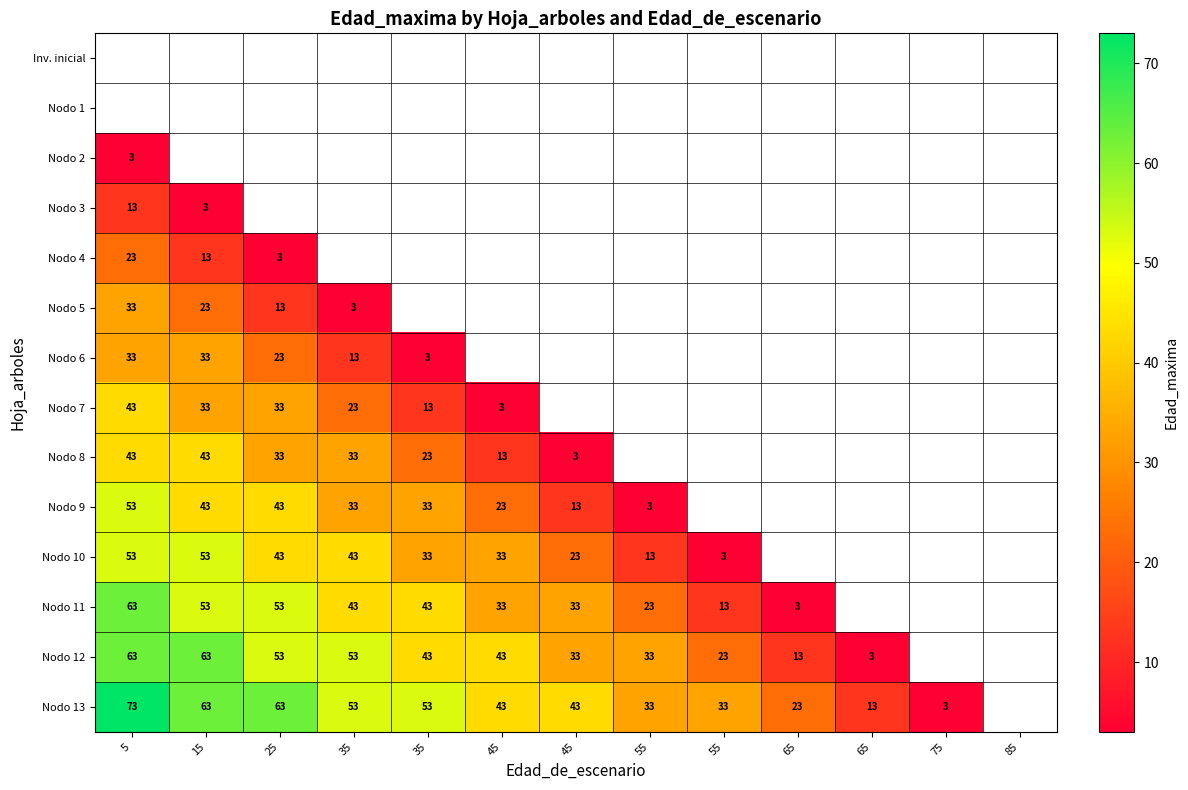

The Nodo 6 series shows 48.0 at 15. True or false?

False